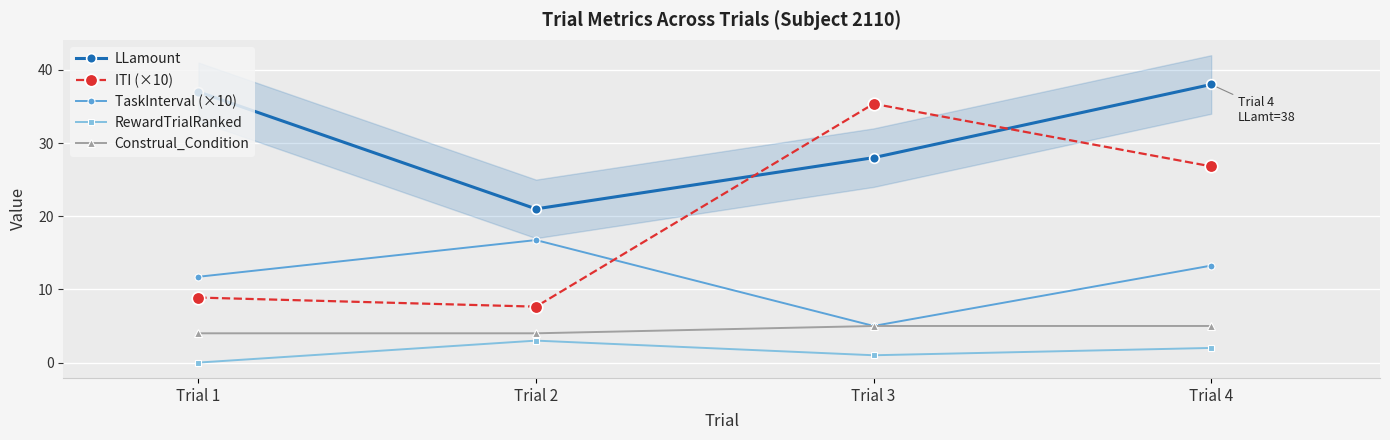

How many times do TaskInterval (×10) and ITI (×10) cross each other?

1